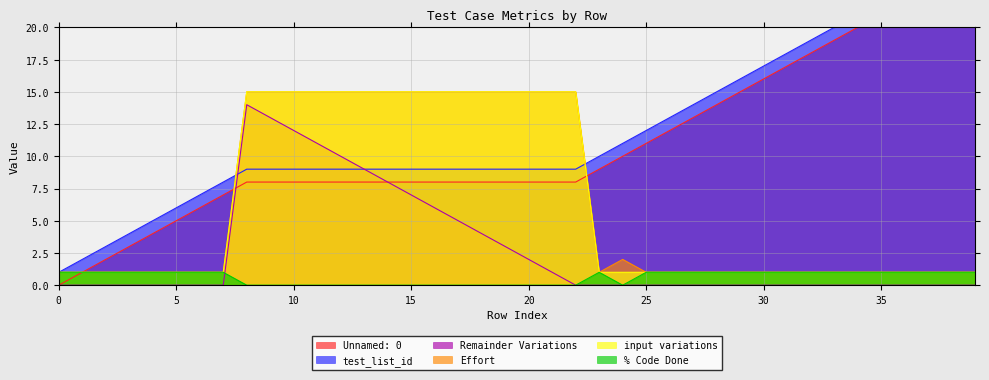

Where do test_list_id and Effort first cross each other?

7 and 8